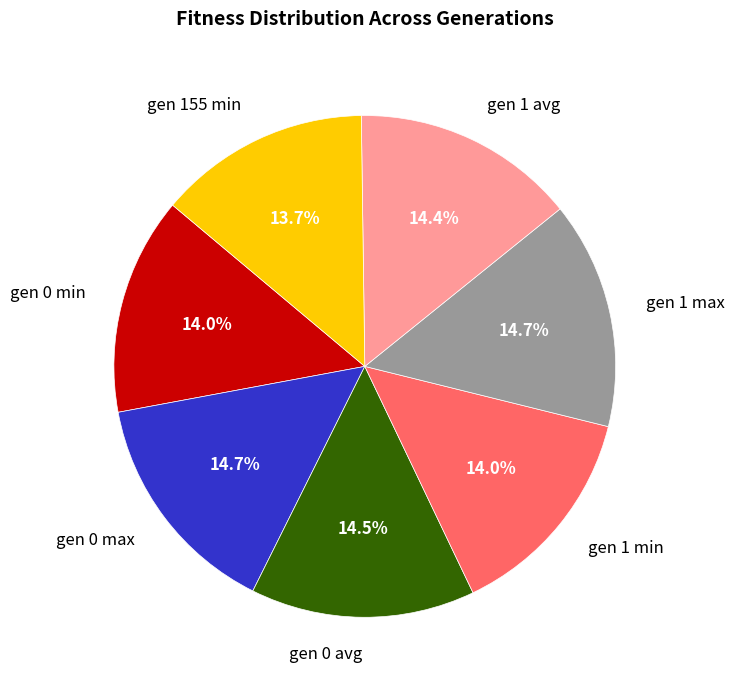

What percentage do gen 0 max and gen 0 avg together represent?

29.2%